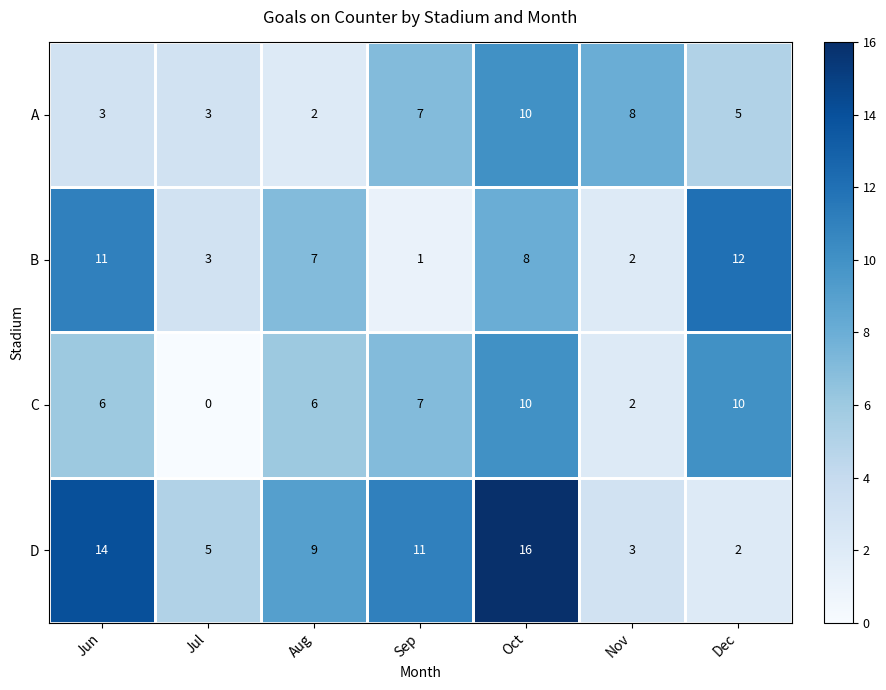

At which label does B first exceed 7?

Jun